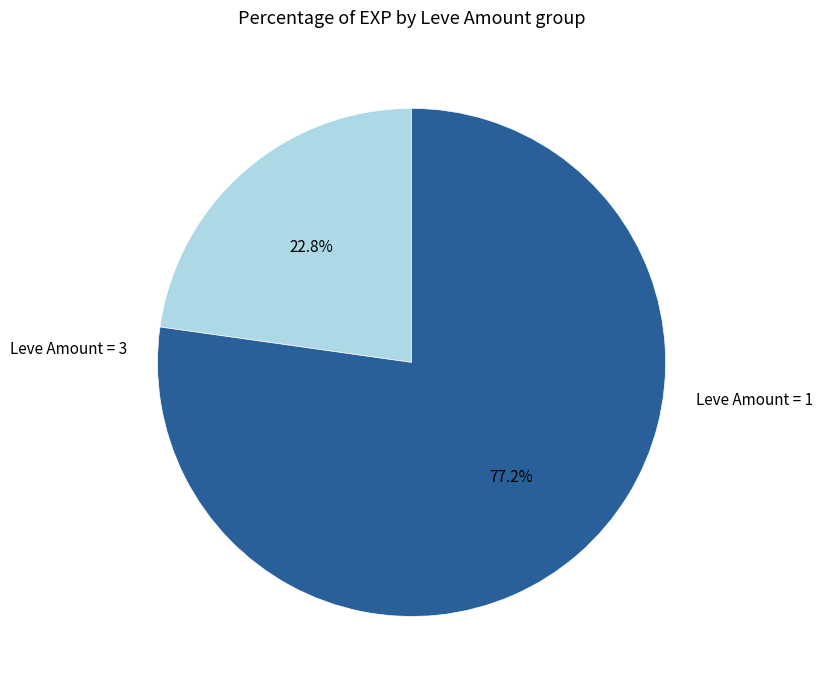

Is there a majority slice in this chart?

Yes